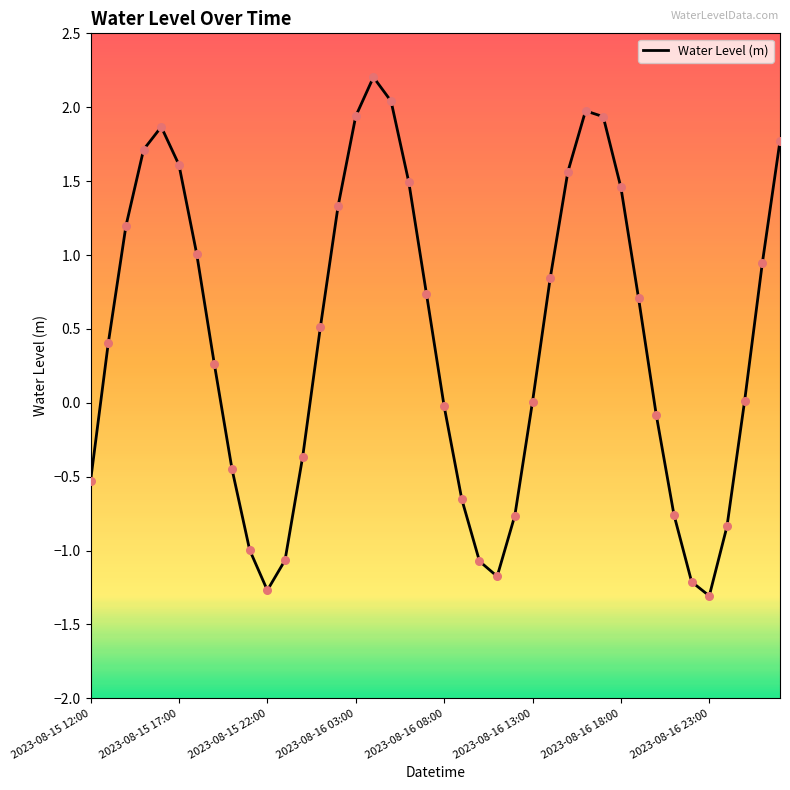

What is the greatest value displayed?

2.2